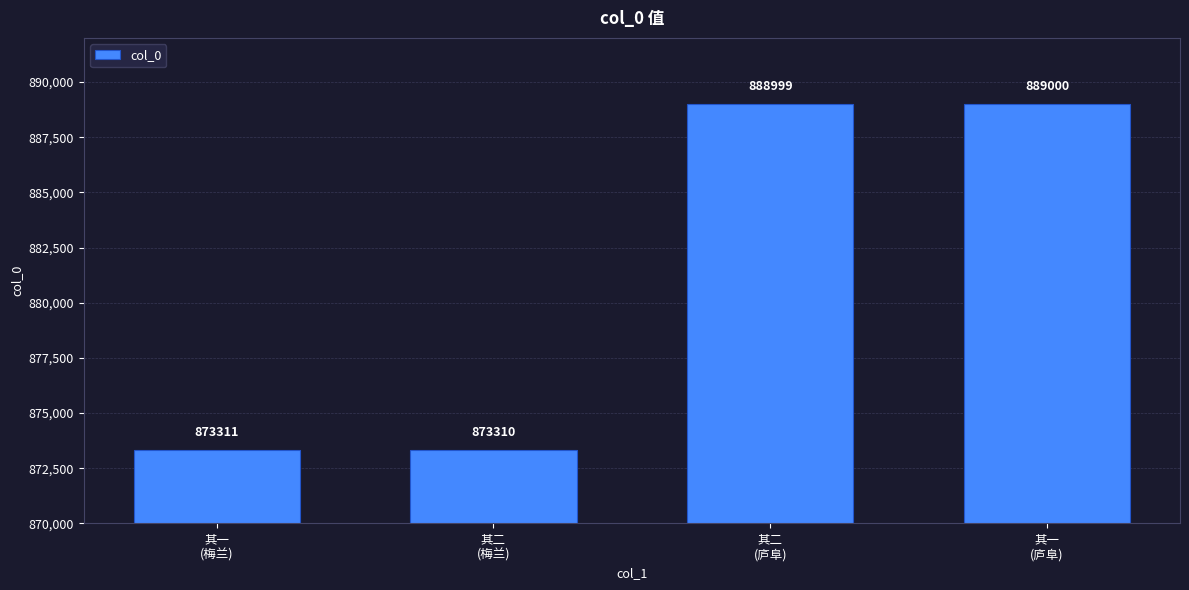

What is the minimum value shown in the chart?

873310